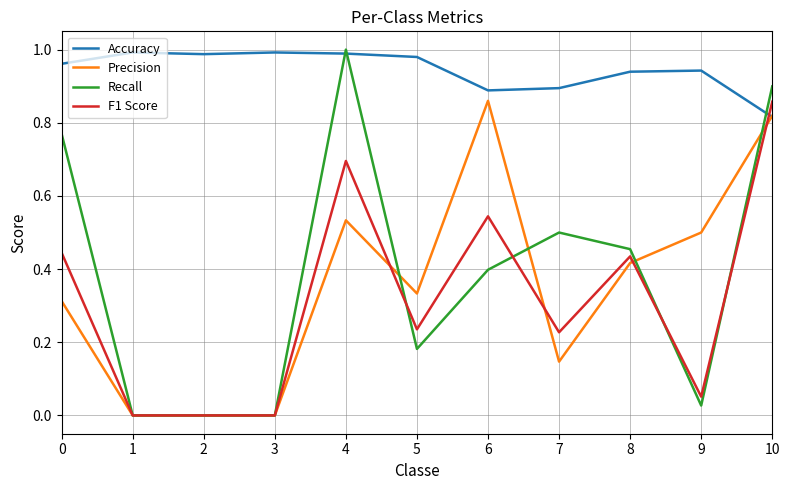

Which series has the largest total across all categories?

Accuracy